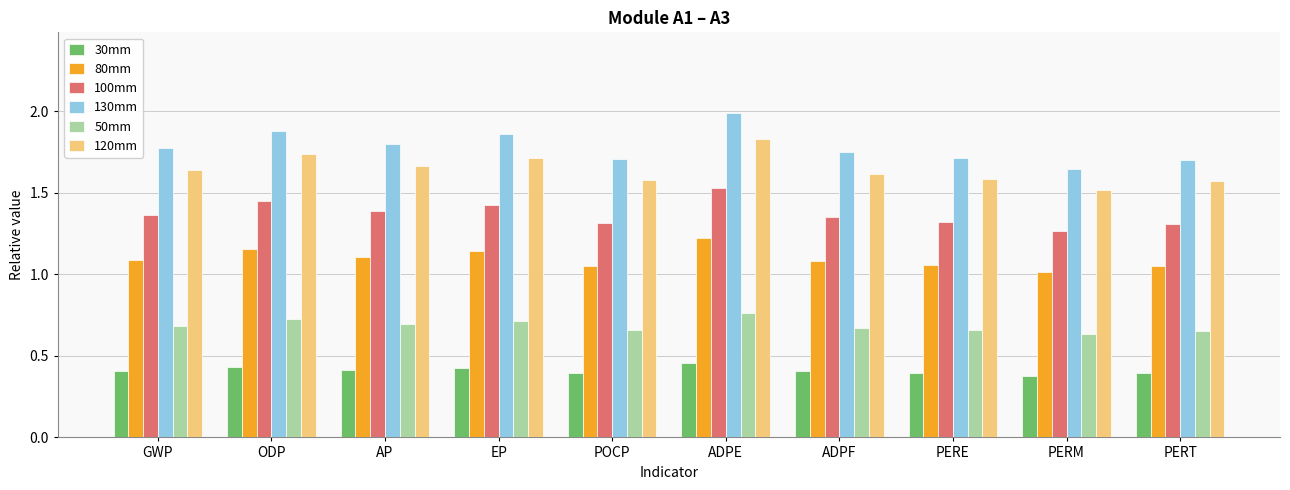

Rank the series by their maximum value, from lowest to highest.

30mm, 50mm, 80mm, 100mm, 120mm, 130mm